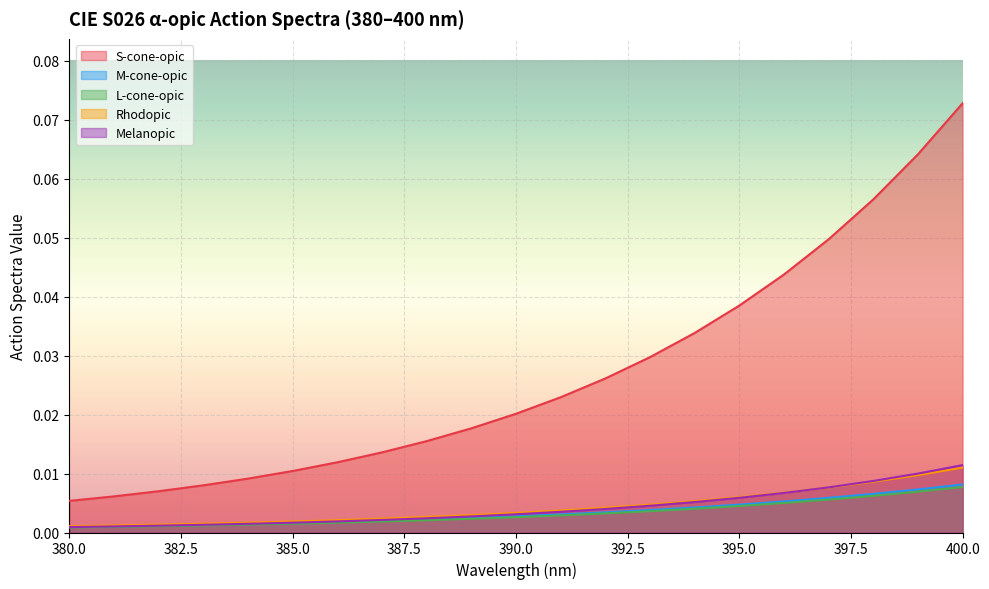

What are all the series names shown in the legend?

S-cone-opic, M-cone-opic, L-cone-opic, Rhodopic, Melanopic